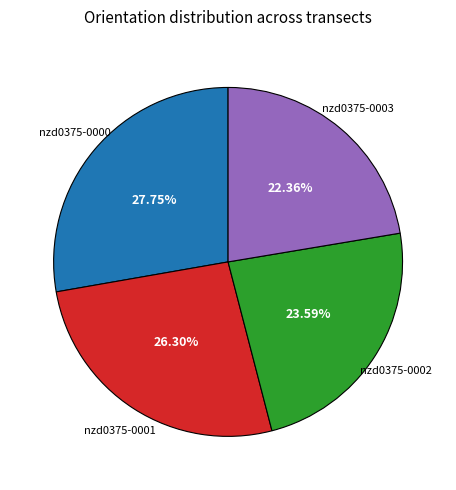

Rank the categories by value from lowest to highest.

nzd0375-0003, nzd0375-0002, nzd0375-0001, nzd0375-0000